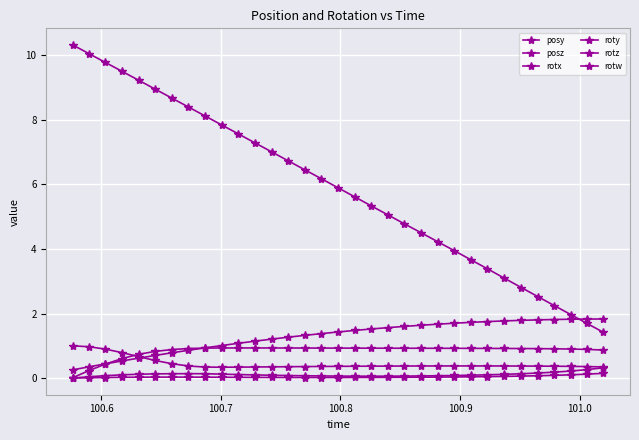

How many data points does each series have?

33